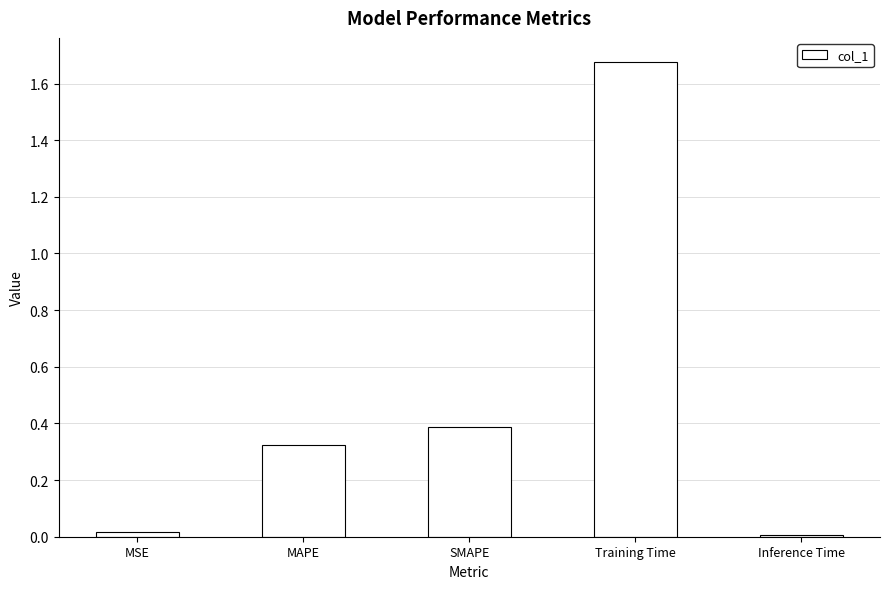

What is the difference between the second highest and second lowest values?

0.4